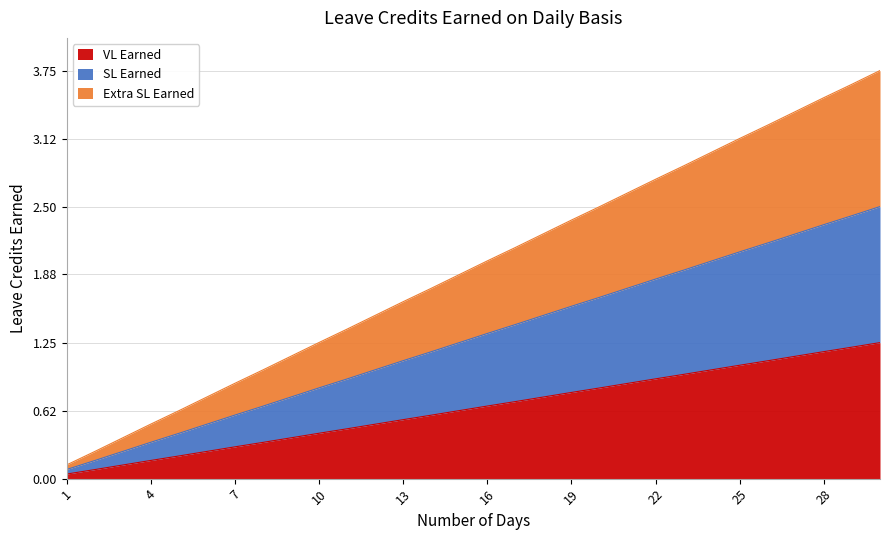

Which category has the highest value in the VL Earned series?

30